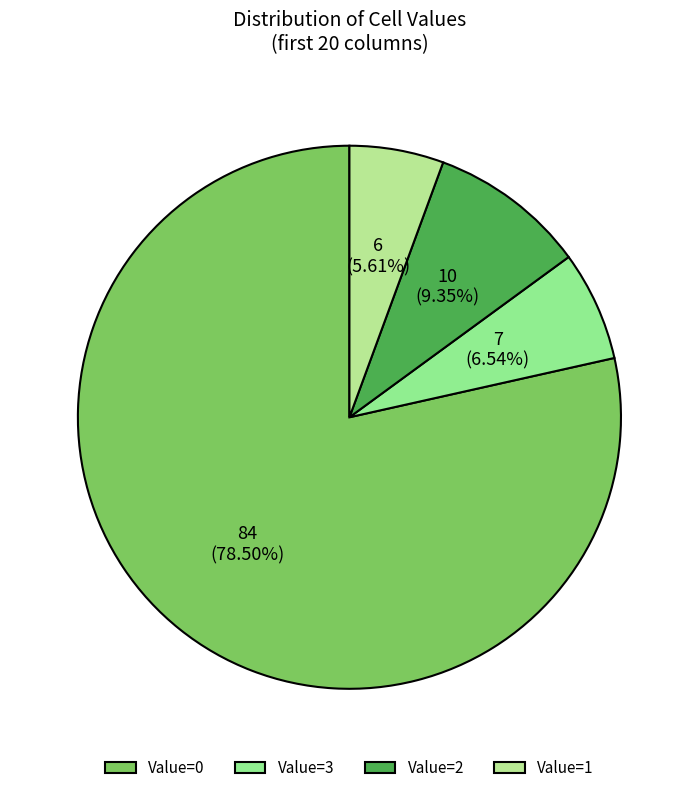

Is there a majority slice in this chart?

Yes